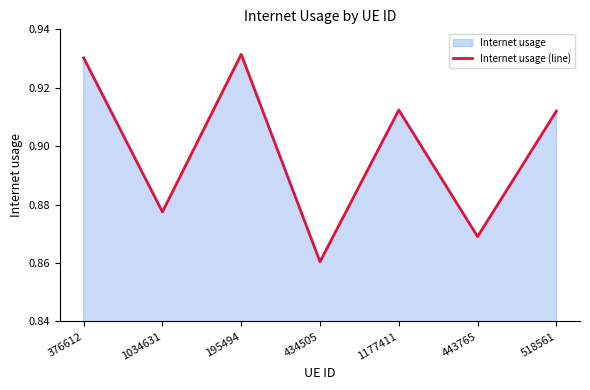

What is the greatest value displayed?

0.9